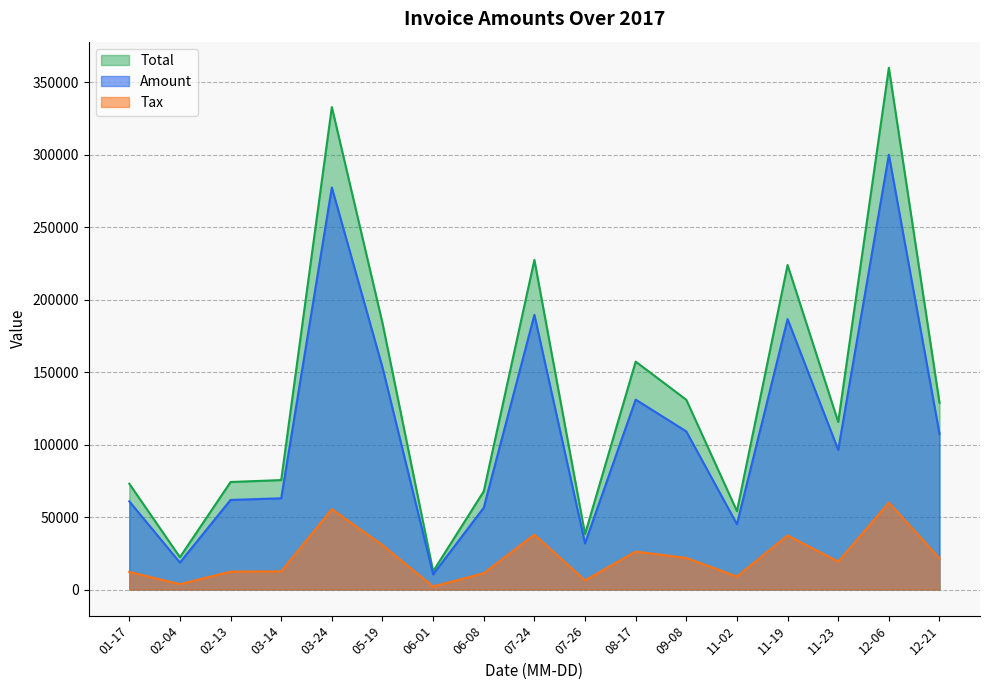

Where is Total nearest to the value 186189?

05-19